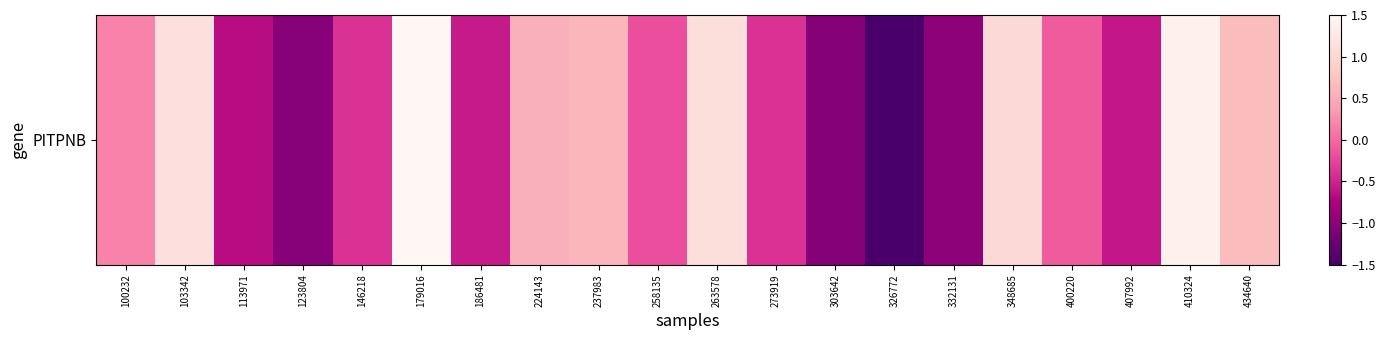

How many values exceed 0?

9